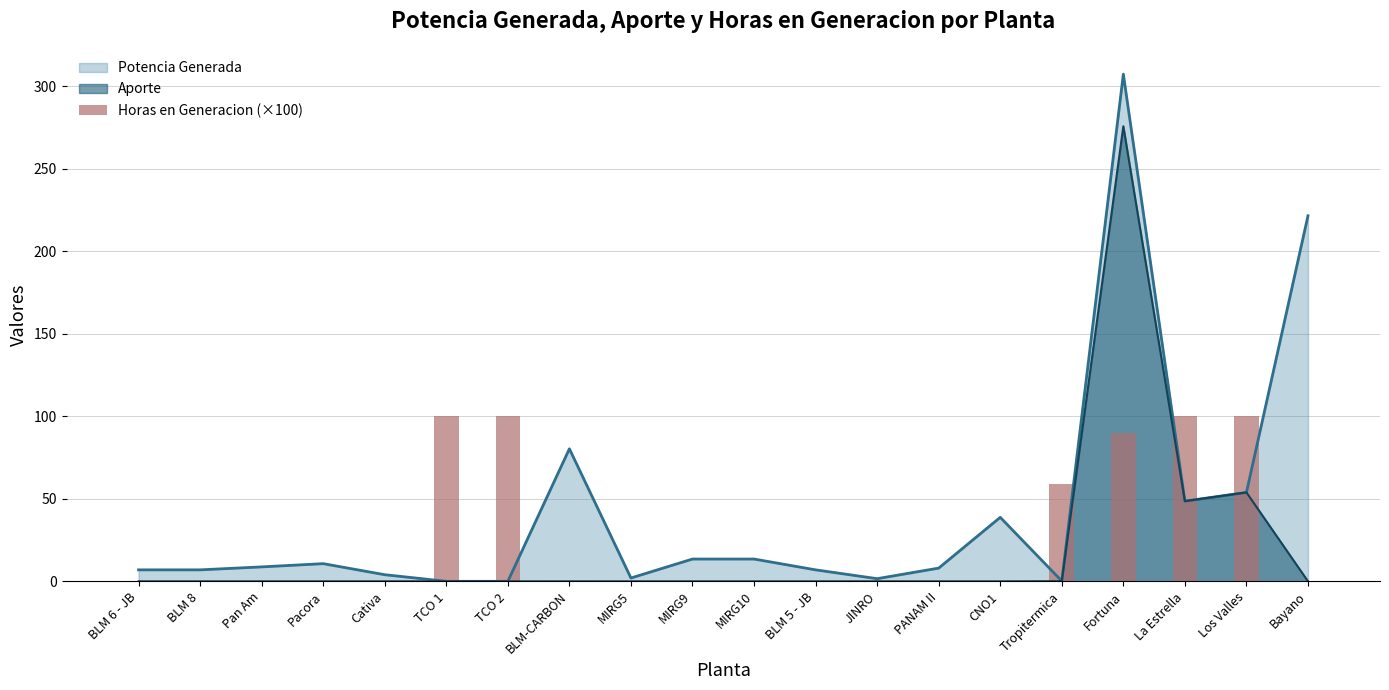

How many categories are shown in the chart?

20